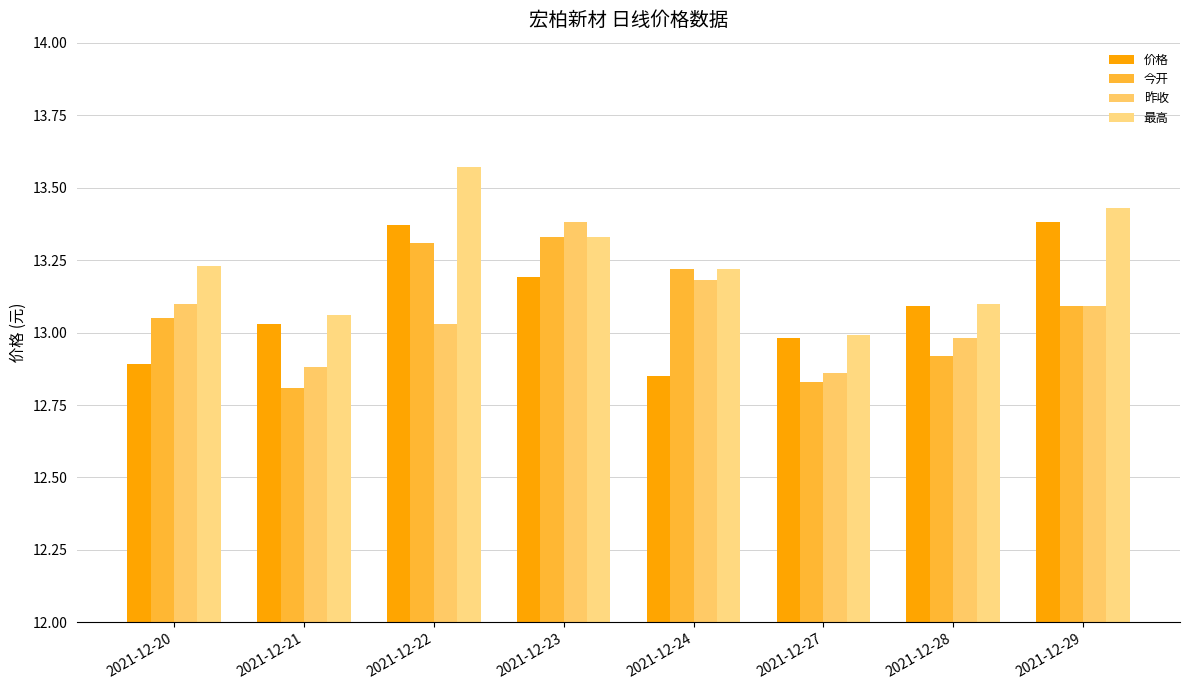

Which label corresponds to the smallest value in the chart?

2021-12-21